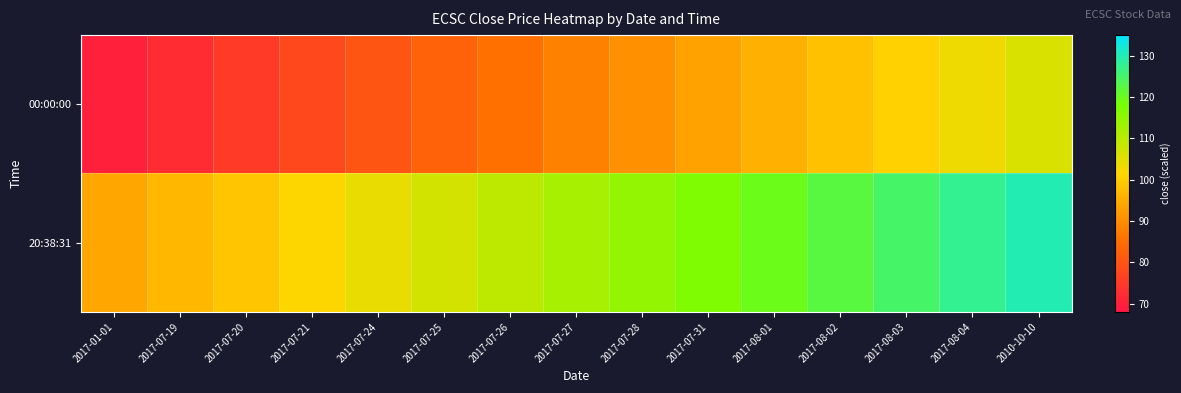

Reading left to right, list all the values displayed in this chart.

00:00:00: 2017-01-01=70.0	2017-07-19=72.6	2017-07-20=75.1	2017-07-21=77.7	2017-07-24=80.3	2017-07-25=82.9	2017-07-26=85.4	2017-07-27=88.0	2017-07-28=90.6	2017-07-31=93.1	2017-08-01=95.7	2017-08-02=98.3	2017-08-03=100.9	2017-08-04=103.4	2010-10-10=106.0
20:38:31: 2017-01-01=94.0	2017-07-19=96.6	2017-07-20=99.1	2017-07-21=101.7	2017-07-24=104.3	2017-07-25=106.9	2017-07-26=109.4	2017-07-27=112.0	2017-07-28=114.6	2017-07-31=117.1	2017-08-01=119.7	2017-08-02=122.3	2017-08-03=124.9	2017-08-04=127.4	2010-10-10=130.0